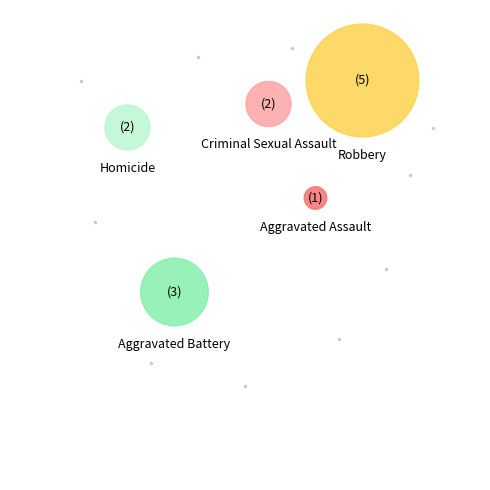

Do Criminal Sexual Assault and Aggravated Assault together represent more than half of the pie?

No